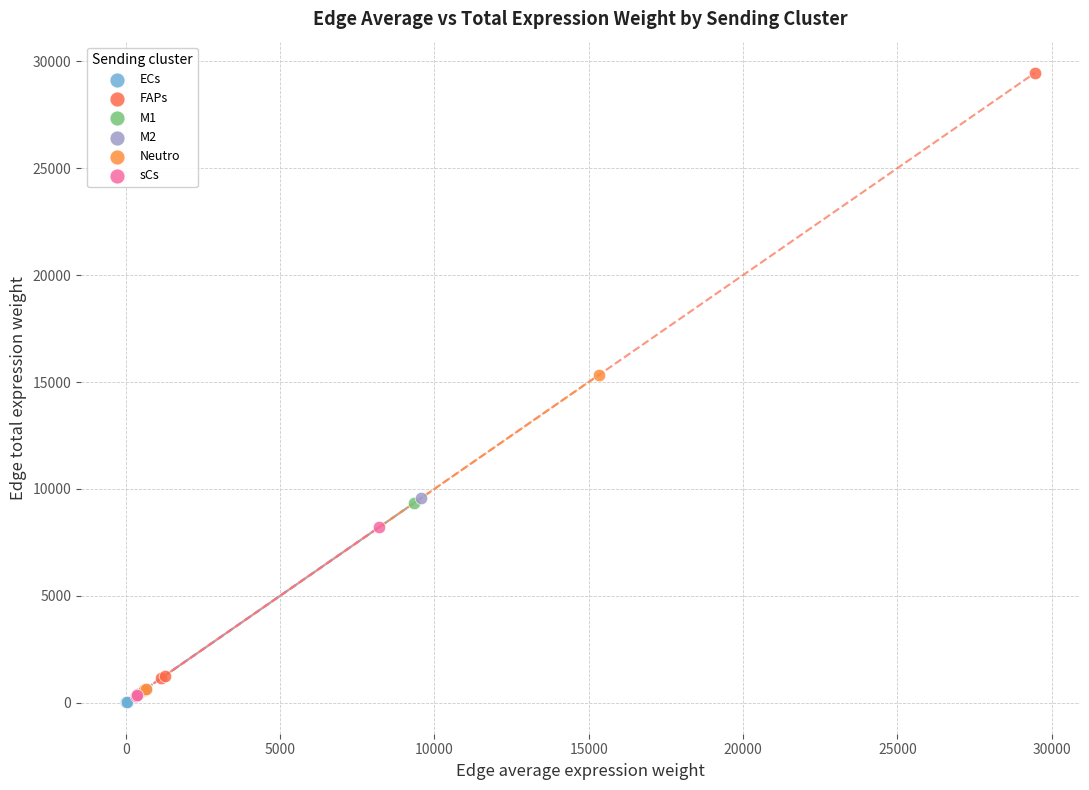

Which series contains the lowest Y value?

ECs